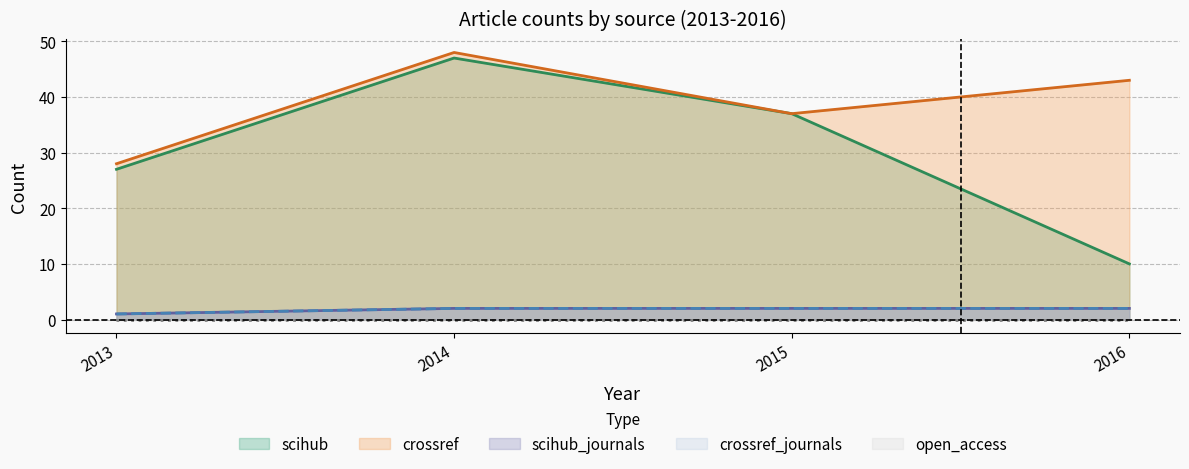

What is the smallest value displayed?

1